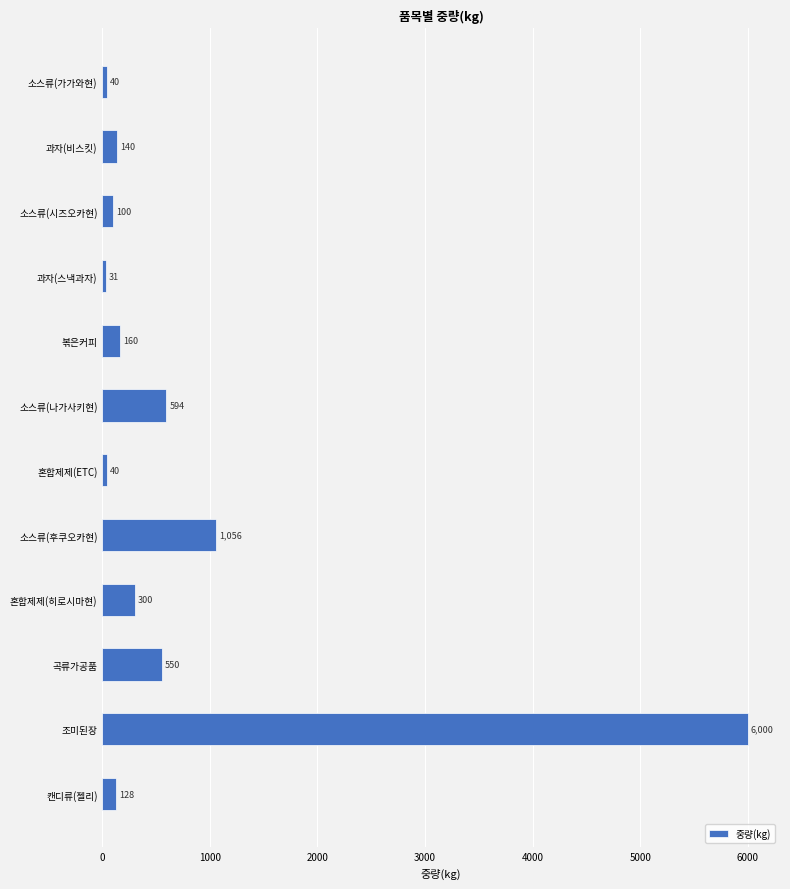

Count the number of categories in the chart.

12